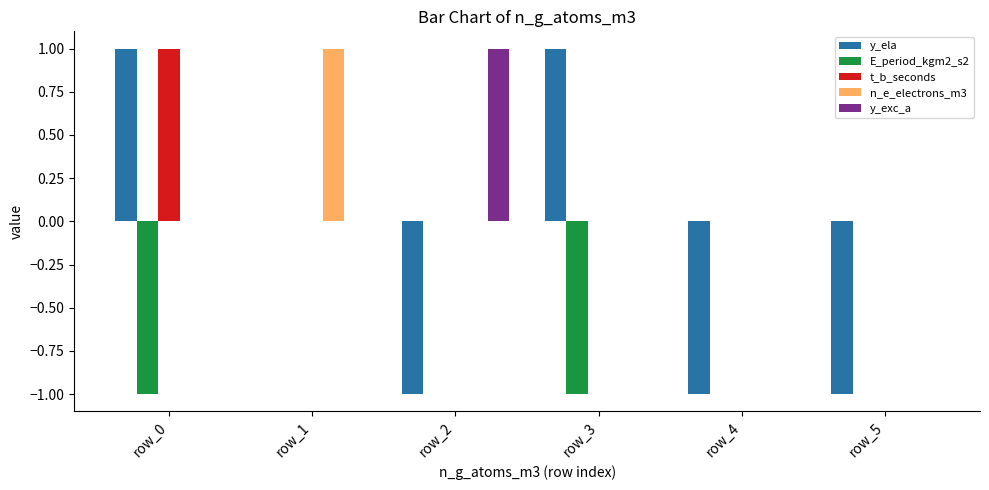

Reading left to right, what are all the values shown in this chart?

y_ela: row_0=1	row_1=0	row_2=-1	row_3=1	row_4=-1	row_5=-1
E_period_kgm2_s2: row_0=-1	row_1=0	row_2=0	row_3=-1	row_4=0	row_5=0
t_b_seconds: row_0=1	row_1=0	row_2=0	row_3=0	row_4=0	row_5=0
n_e_electrons_m3: row_0=0	row_1=1	row_2=0	row_3=0	row_4=0	row_5=0
y_exc_a: row_0=0	row_1=0	row_2=1	row_3=0	row_4=0	row_5=0